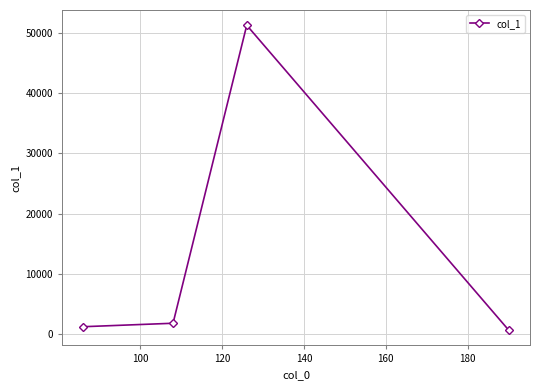

What is the maximum value shown in the chart?

51219.4